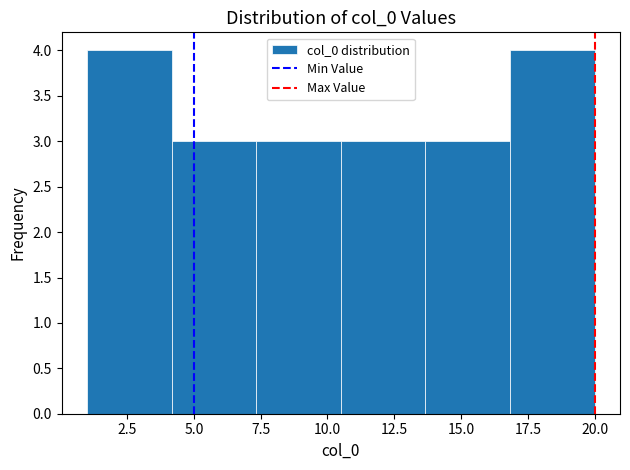

Reading left to right, list every bar in this chart as the range it spans on the x-axis followed by its height. Neither the bar edges nor the heights are printed on the chart, so give them approximately, as read against the axes.

1.0 to 4.0: 4
4.0 to 7.5: 3
7.5 to 10.5: 3
10.5 to 13.5: 3
13.5 to 17.0: 3
17.0 to 20.0: 4